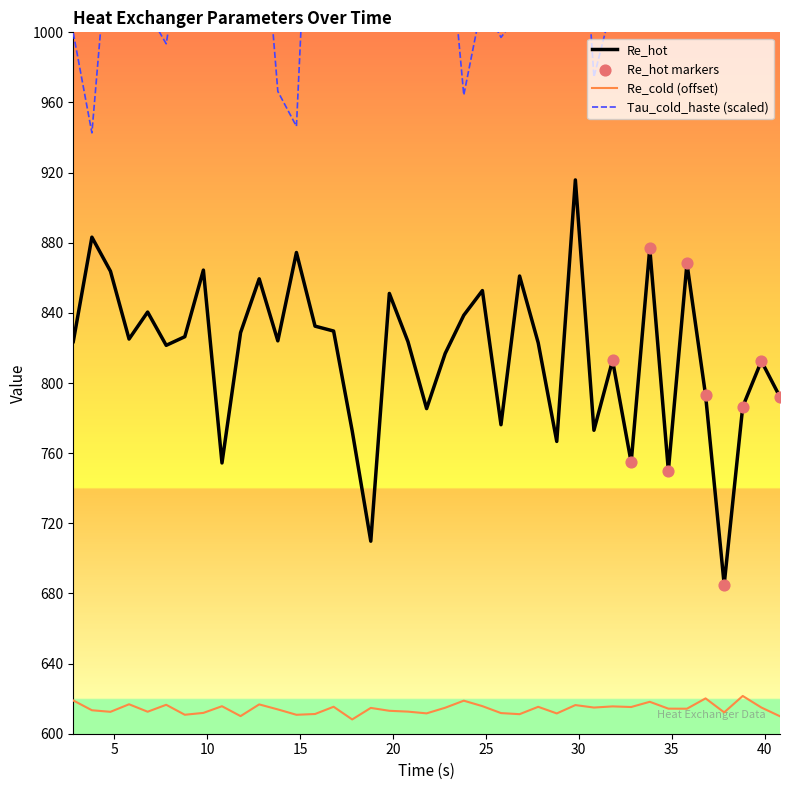

Which series contains the highest Y value?

Tau_cold_haste